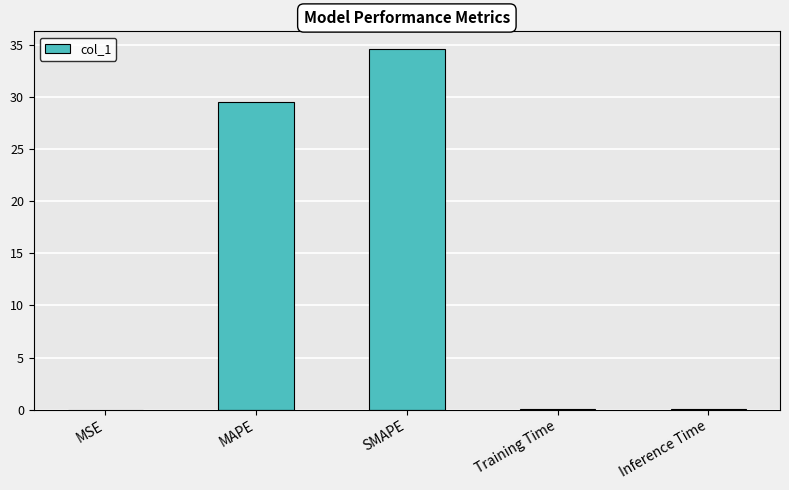

True or false: the data shows 18.5 at SMAPE.

False